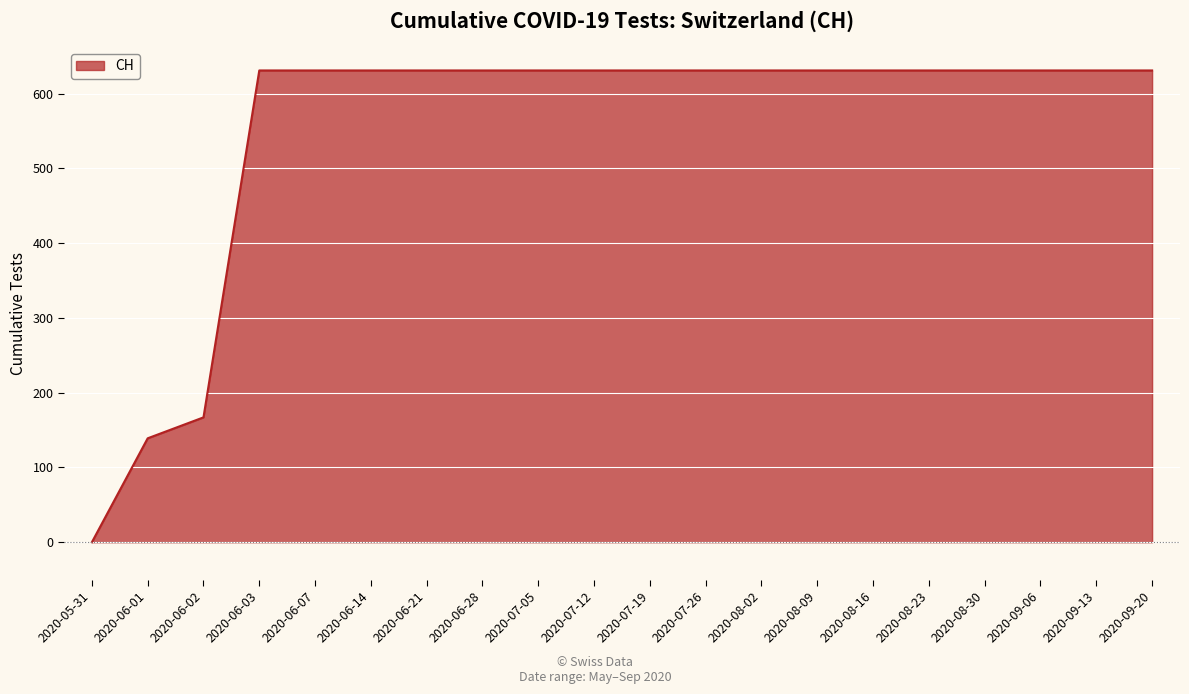

At which category does the chart reach its minimum across all series?

2020-05-31